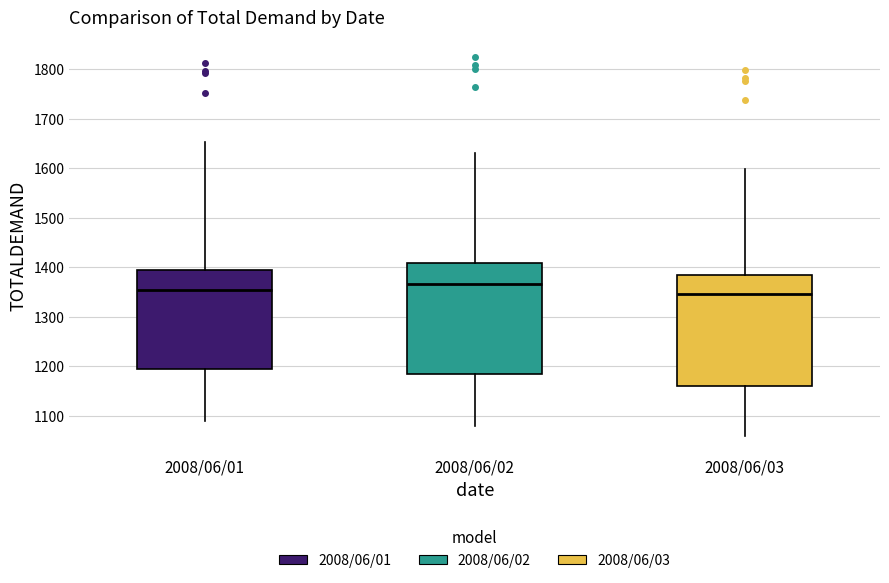

Where does the lower whisker of the box for 2008/06/03 end on the y-axis? The values are not printed on the chart, so give them approximately, as read against the axis.

1060